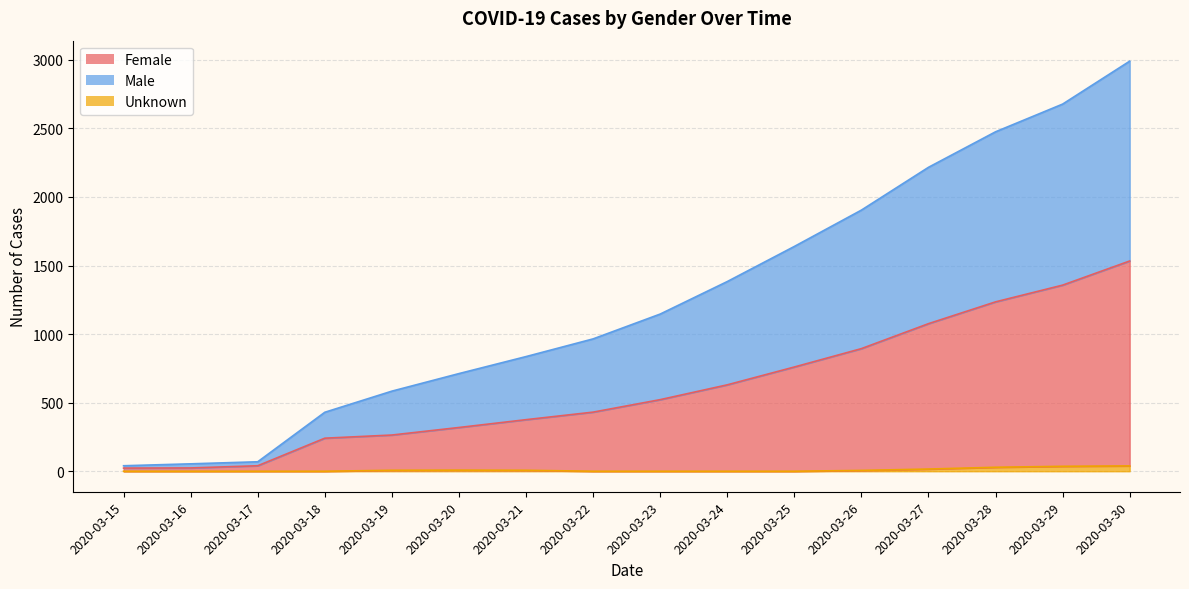

Reading left to right, what are all the values shown in this chart?

Female: 2020-03-15=23	2020-03-16=24	2020-03-17=40	2020-03-18=241	2020-03-19=264	2020-03-20=319	2020-03-21=376	2020-03-22=431	2020-03-23=522	2020-03-24=630	2020-03-25=760	2020-03-26=894	2020-03-27=1076	2020-03-28=1235	2020-03-29=1357	2020-03-30=1533
Male: 2020-03-15=40	2020-03-16=54	2020-03-17=69	2020-03-18=430	2020-03-19=584	2020-03-20=712	2020-03-21=836	2020-03-22=965	2020-03-23=1146	2020-03-24=1383	2020-03-25=1639	2020-03-26=1904	2020-03-27=2216	2020-03-28=2475	2020-03-29=2677	2020-03-30=2990
Unknown: 2020-03-15=0	2020-03-16=0	2020-03-17=0	2020-03-18=0	2020-03-19=7	2020-03-20=8	2020-03-21=7	2020-03-22=0	2020-03-23=0	2020-03-24=0	2020-03-25=0	2020-03-26=6	2020-03-27=16	2020-03-28=29	2020-03-29=36	2020-03-30=39